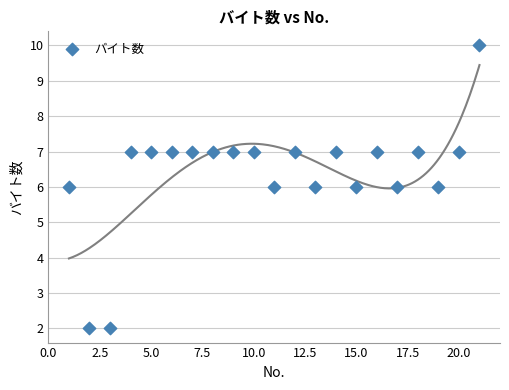

What is the range of Y values (max minus min)?

8